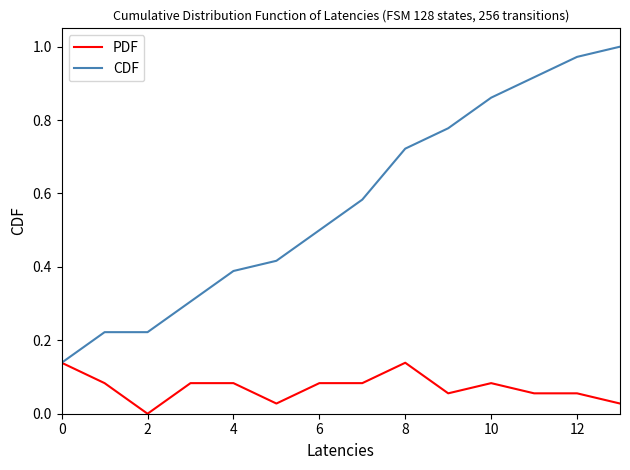

Which series has the largest total across all categories?

CDF